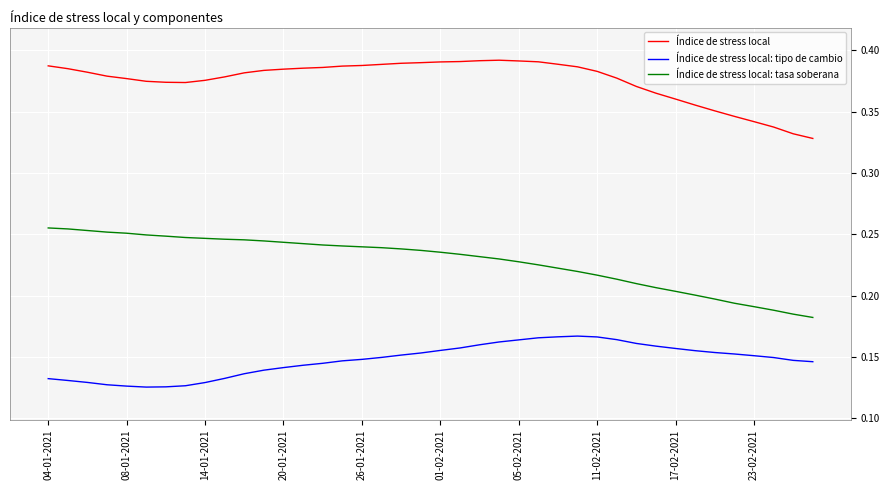

True or false: Índice de stress local and Índice de stress local: tasa soberana cross at least once.

False